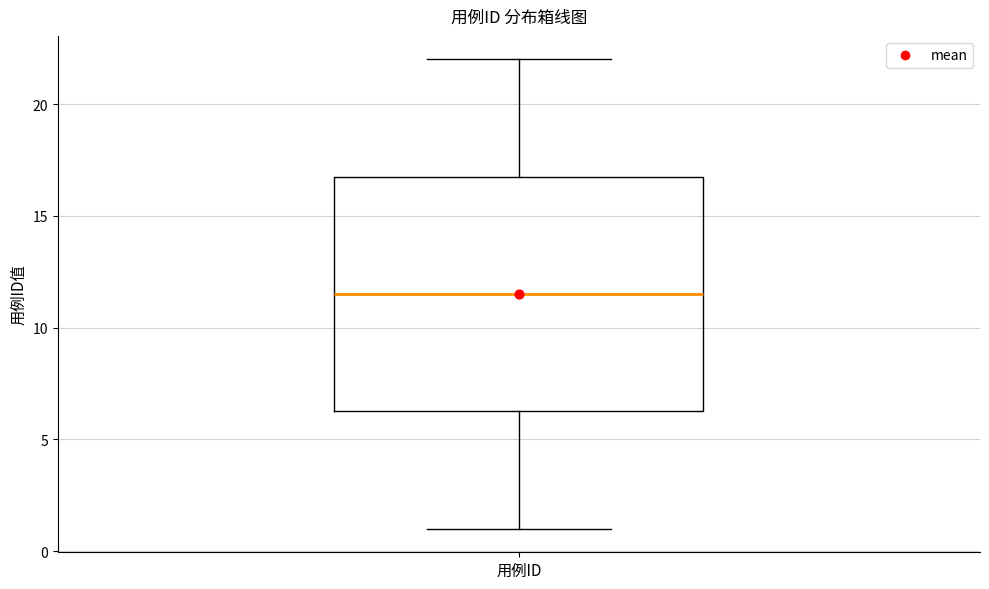

Where does the median line of the box for 用例ID sit on the y-axis? The values are not printed on the chart, so give them approximately, as read against the axis.

11.5